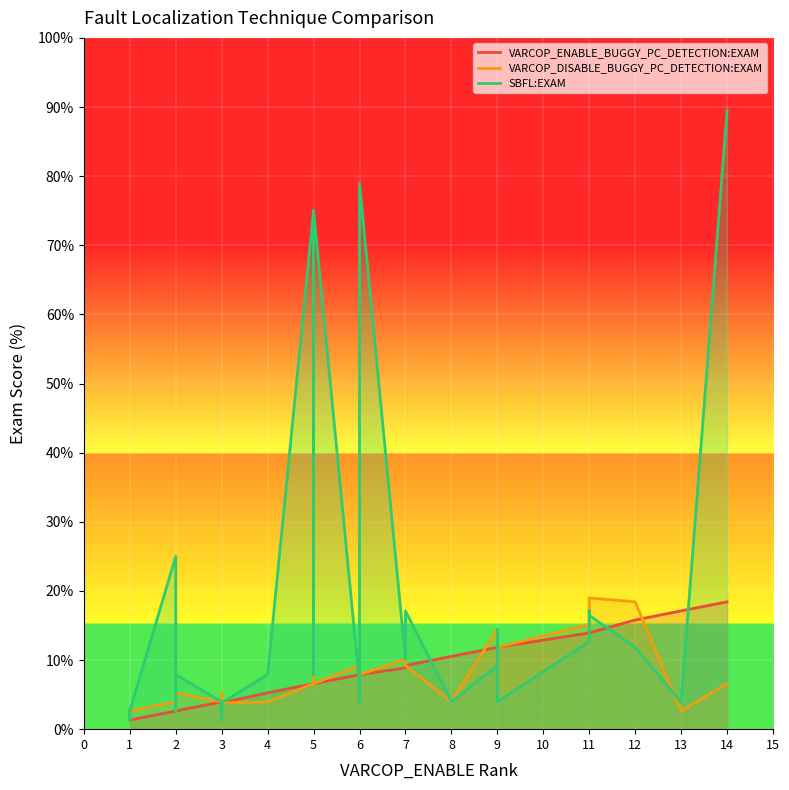

How many lines are shown in the chart?

3